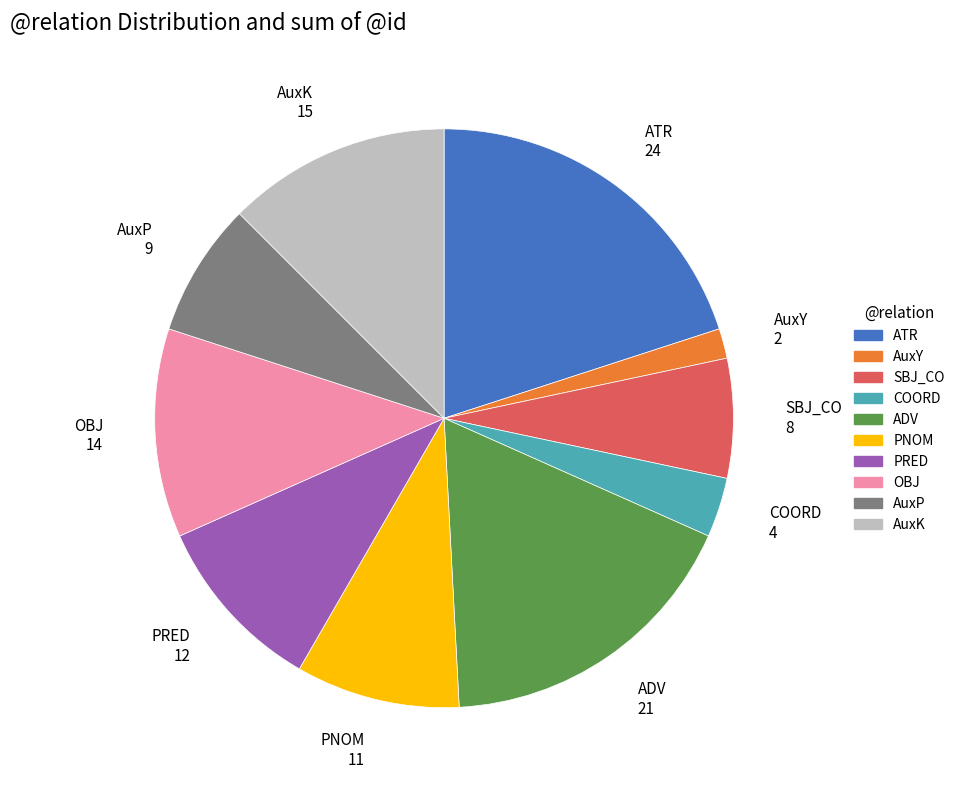

Do OBJ and ADV together represent more than half of the pie?

No